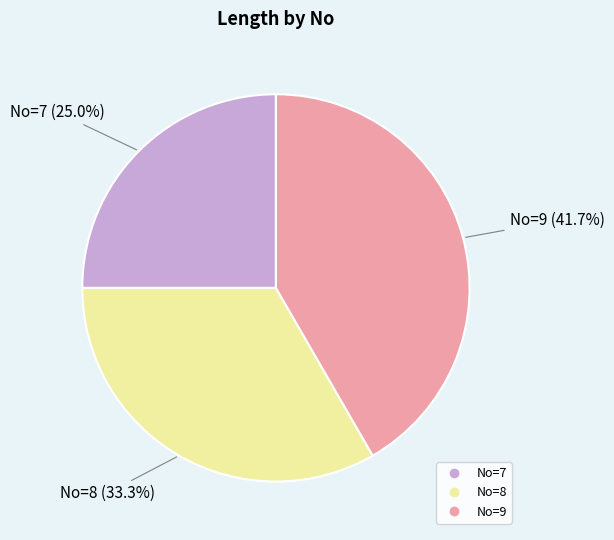

Is there a majority slice in this chart?

No